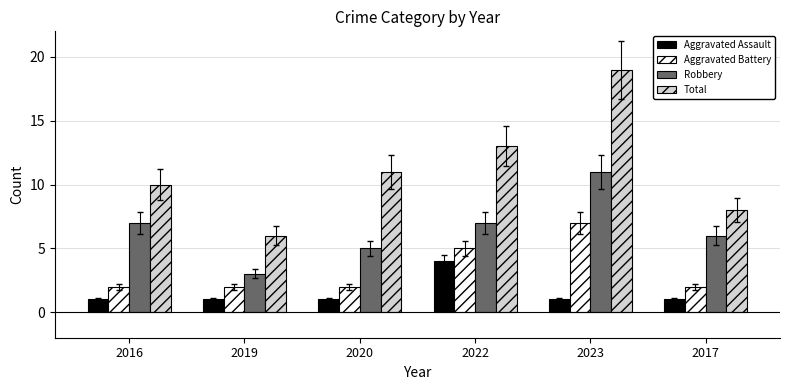

At 2023, list the series in order from largest to smallest.

Total, Robbery, Aggravated Battery, Aggravated Assault